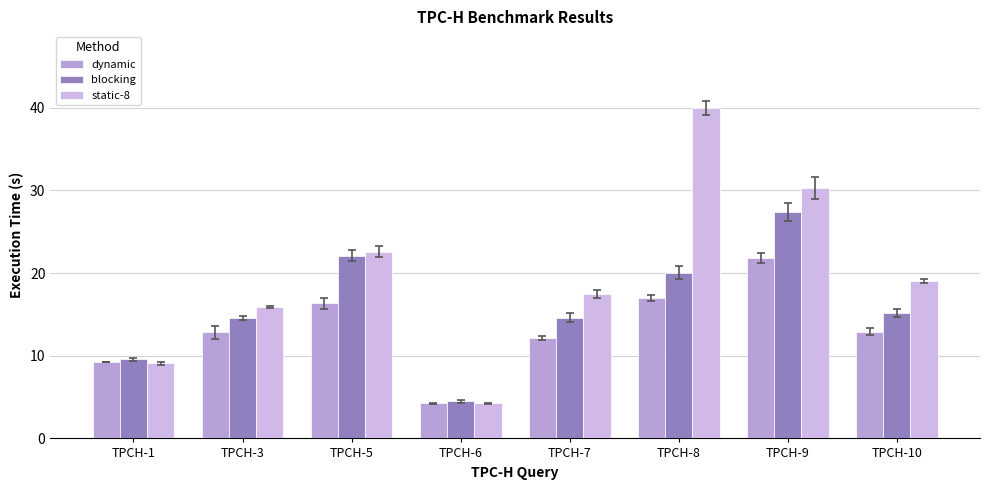

Count the number of categories in the chart.

8